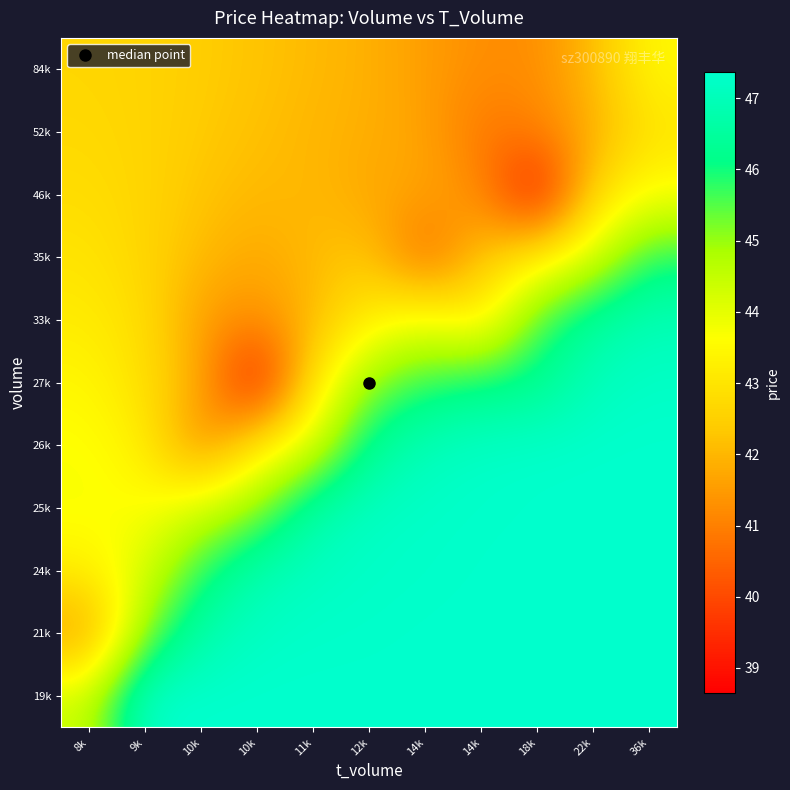

Which label corresponds to the largest value in the chart?

9k